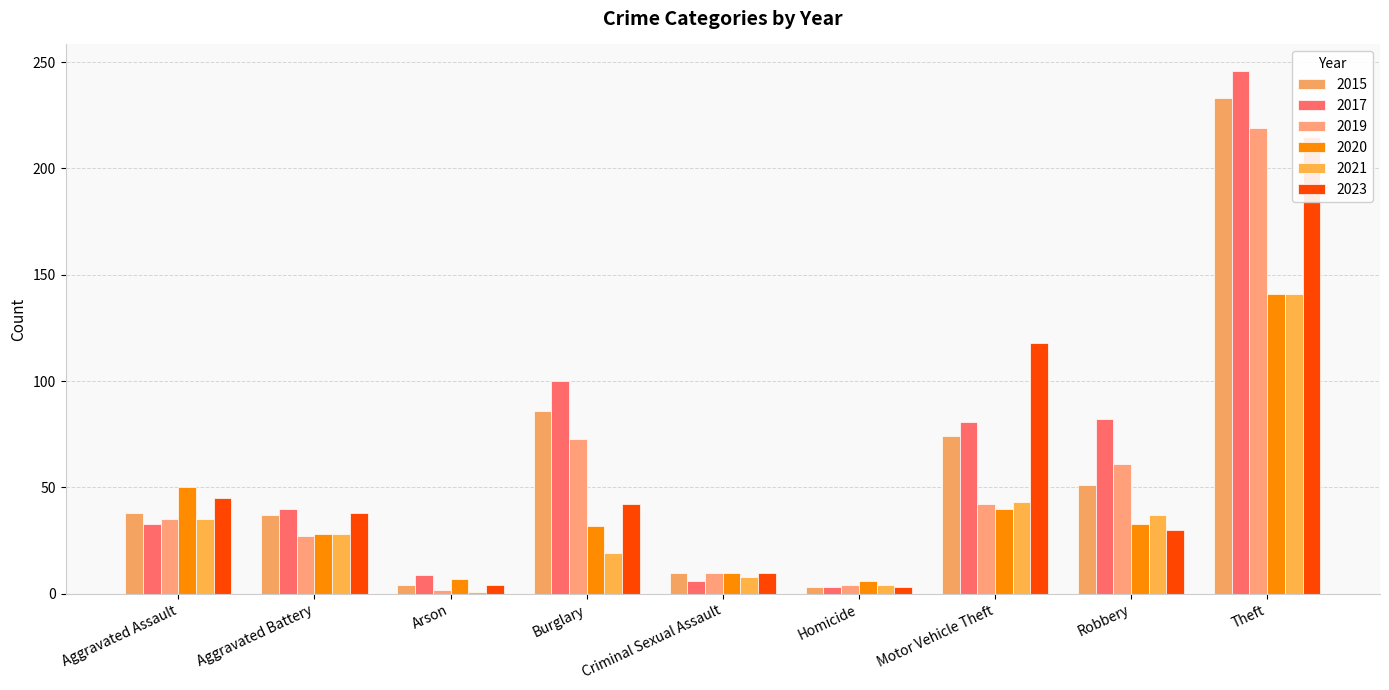

How many data points does each series have?

9